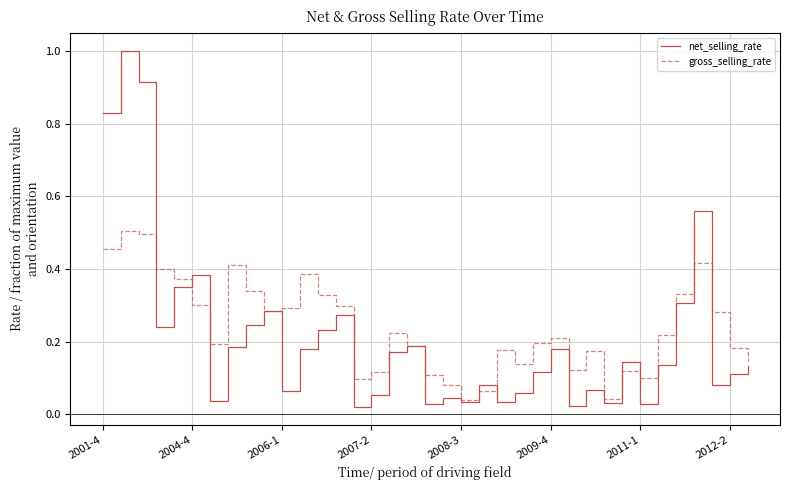

Which series has the largest range (max minus min)?

net_selling_rate